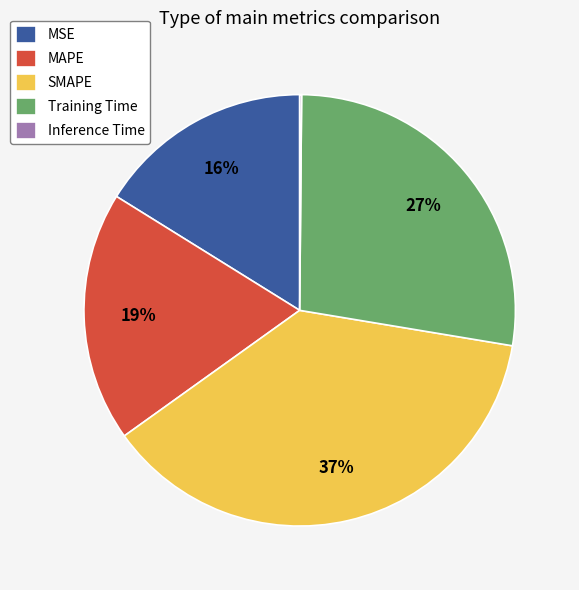

Which slice is the largest?

SMAPE